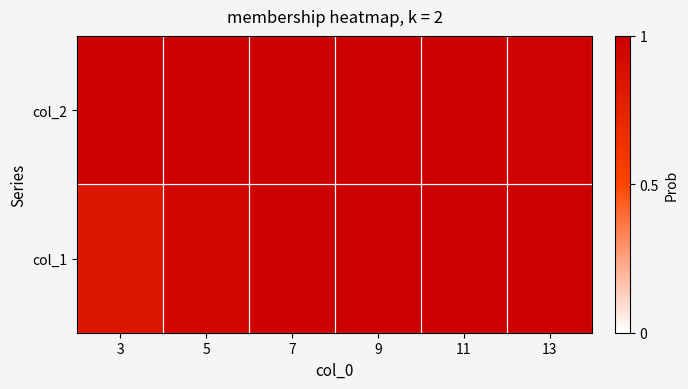

How many series are shown in this chart?

2